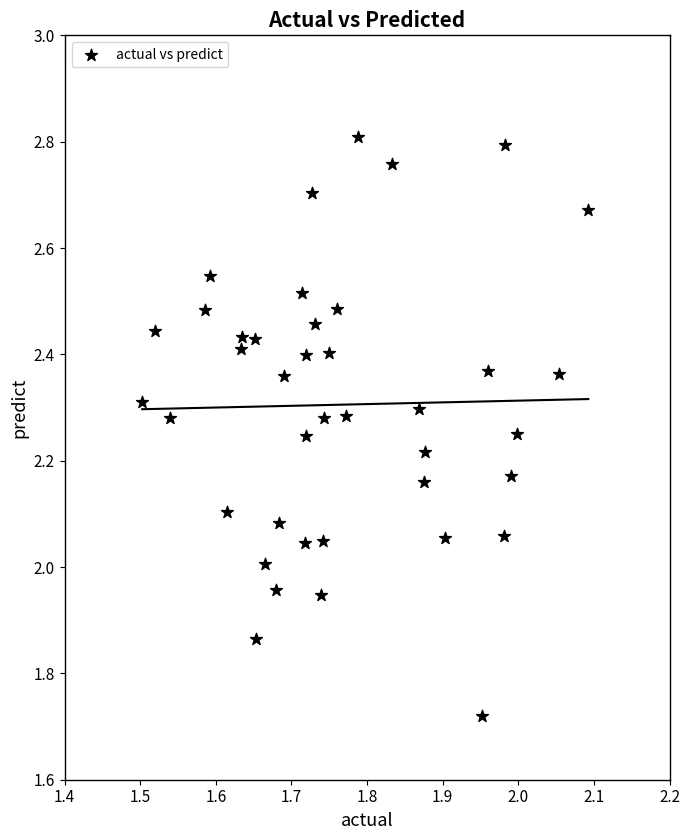

What is the range of Y values (max minus min)?

1.1